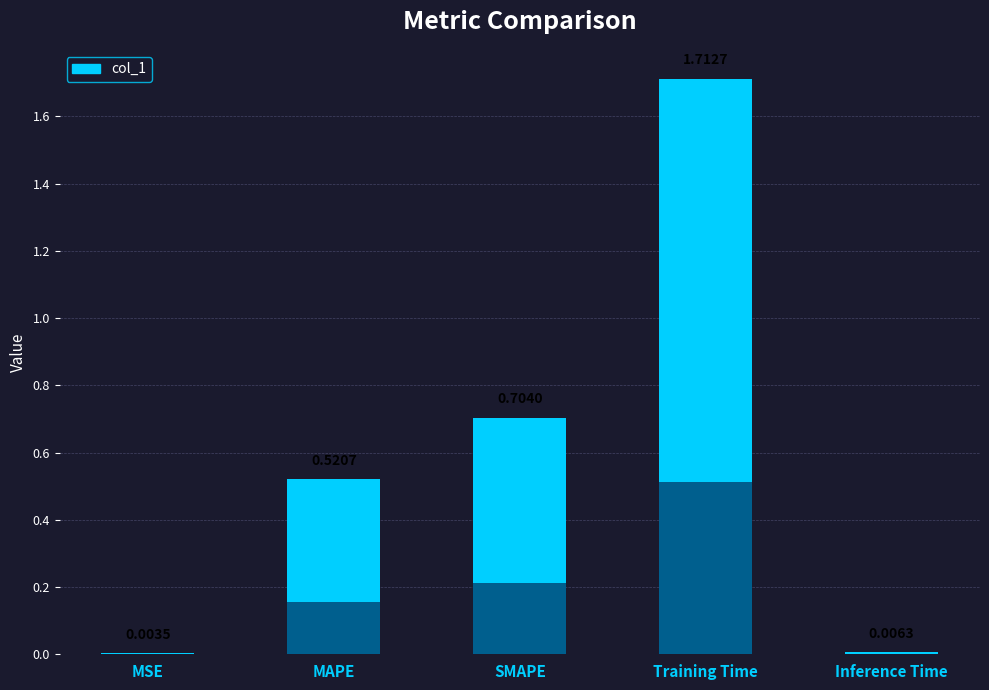

Read the value at Training Time.

1.7